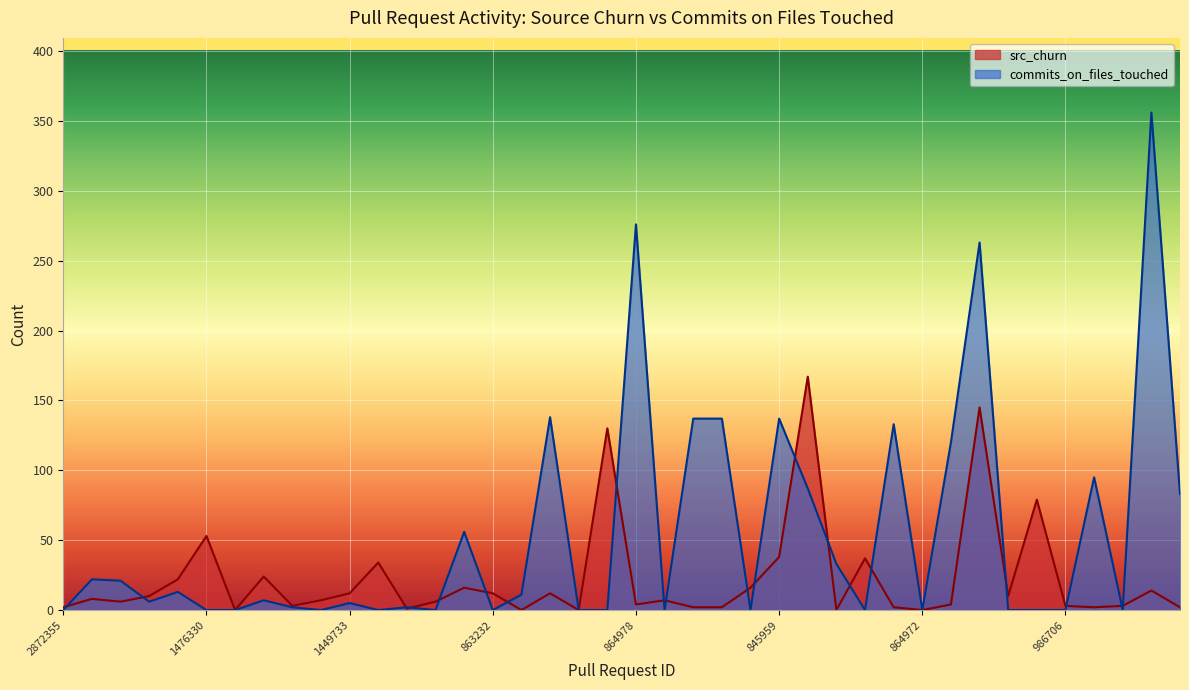

What is the value of the src_churn point at the 27th from the left?

167